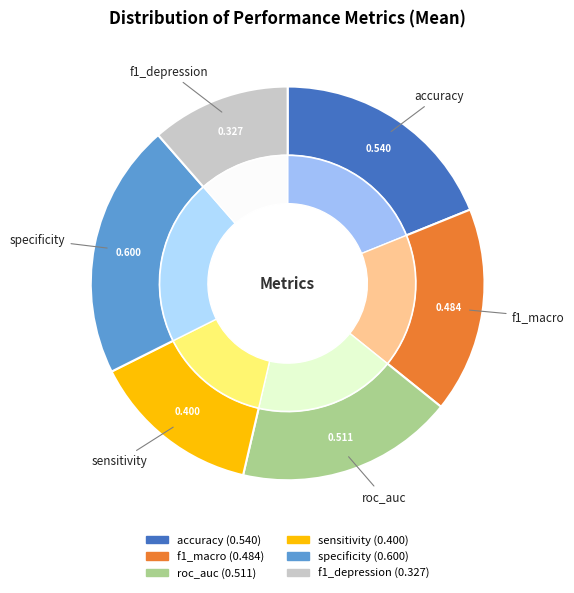

What is the largest slice in the pie chart?

specificity